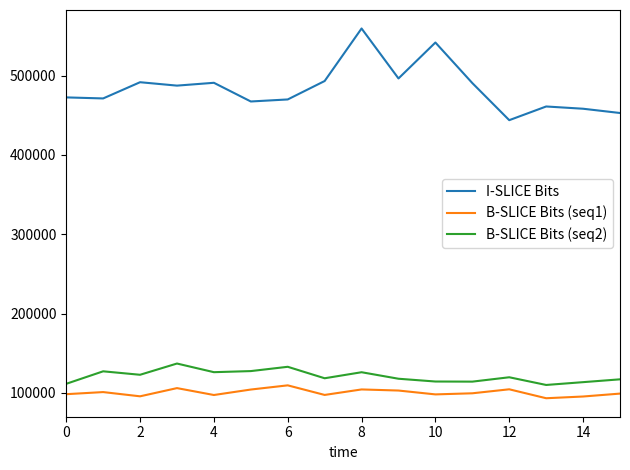

What is the smallest value displayed?

93184